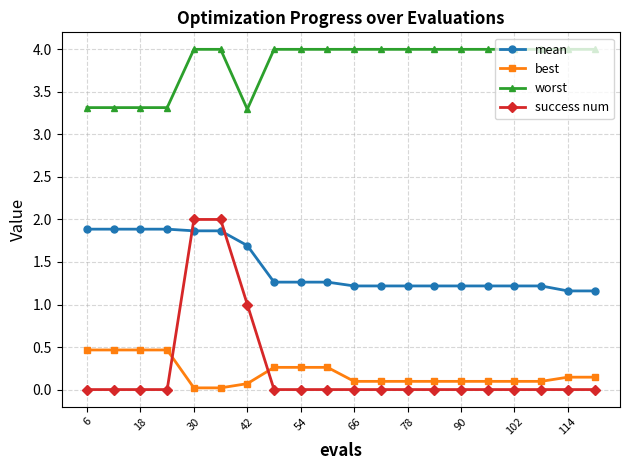

True or false: mean and worst intersect in this chart.

False